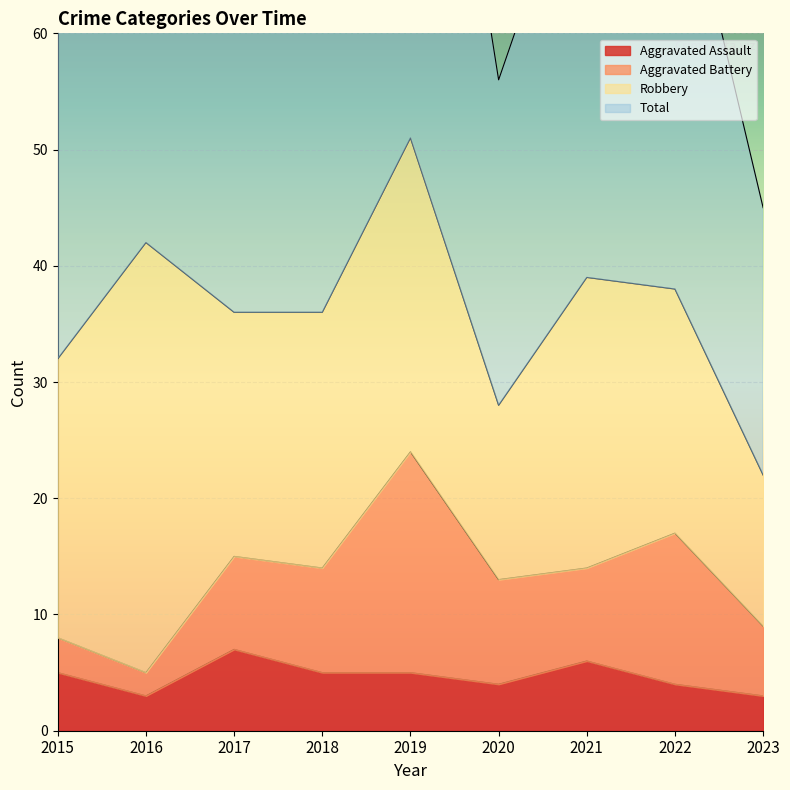

The value of Aggravated Assault at 2017 is 2. True or false?

False